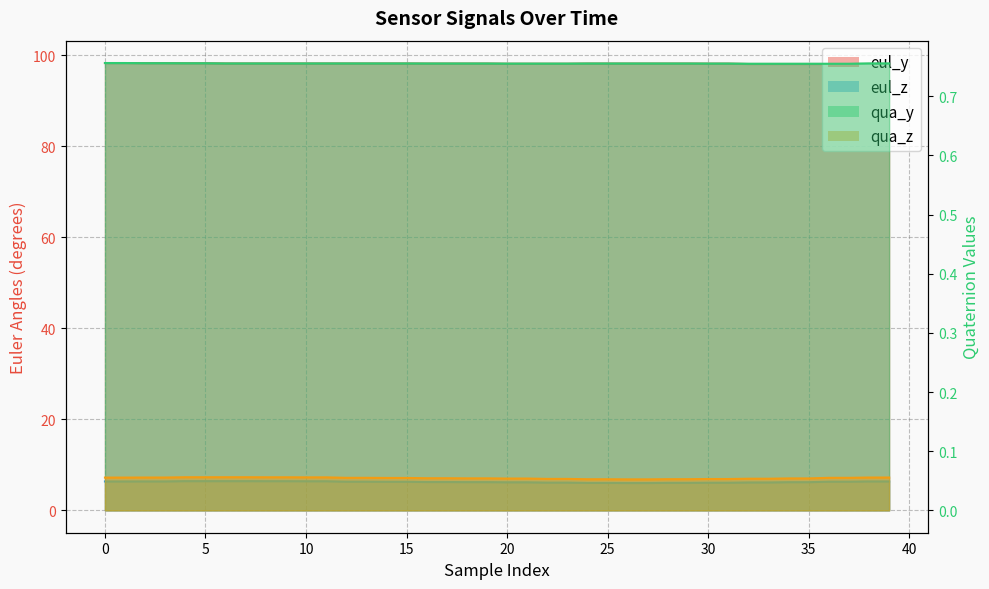

Reading right to left, transcribe all the data shown in this chart.

eul_y: 98.2	98.2	98.1	98.1	98.1	98.1	98.1	98.1	98.1	98.1	98.2	98.2	98.2	98.2	98.2	98.2	98.1	98.1	98.1	98.1	98.2	98.2	98.2	98.2	98.2	98.2	98.2	98.2	98.2	98.2	98.2	98.2	98.2	98.2	98.2	98.2	98.2	98.2	98.3	98.3
eul_z: 6.4	6.4	6.3	6.3	6.2	6.2	6.1	6.1	6.1	6.1	6.0	6.0	6.0	6.0	6.0	6.0	6.1	6.1	6.2	6.2	6.2	6.2	6.2	6.2	6.3	6.3	6.3	6.3	6.4	6.4	6.4	6.4	6.4	6.4	6.4	6.4	6.4	6.4	6.4	6.4
qua_y: 0.8	0.8	0.8	0.8	0.8	0.8	0.8	0.8	0.8	0.8	0.8	0.8	0.8	0.8	0.8	0.8	0.8	0.8	0.8	0.8	0.8	0.8	0.8	0.8	0.8	0.8	0.8	0.8	0.8	0.8	0.8	0.8	0.8	0.8	0.8	0.8	0.8	0.8	0.8	0.8
qua_z: 0.1	0.1	0.1	0.1	0.1	0.1	0.1	0.1	0.1	0.1	0.1	0.1	0.1	0.1	0.1	0.1	0.1	0.1	0.1	0.1	0.1	0.1	0.1	0.1	0.1	0.1	0.1	0.1	0.1	0.1	0.1	0.1	0.1	0.1	0.1	0.1	0.1	0.1	0.1	0.1